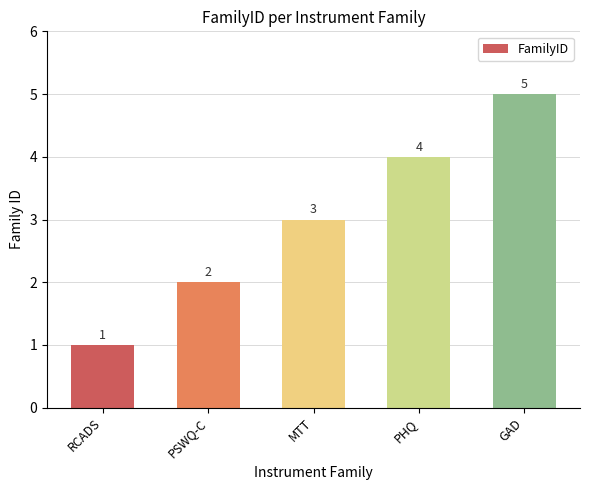

True or false: the data shows 2 at PSWQ-C.

True